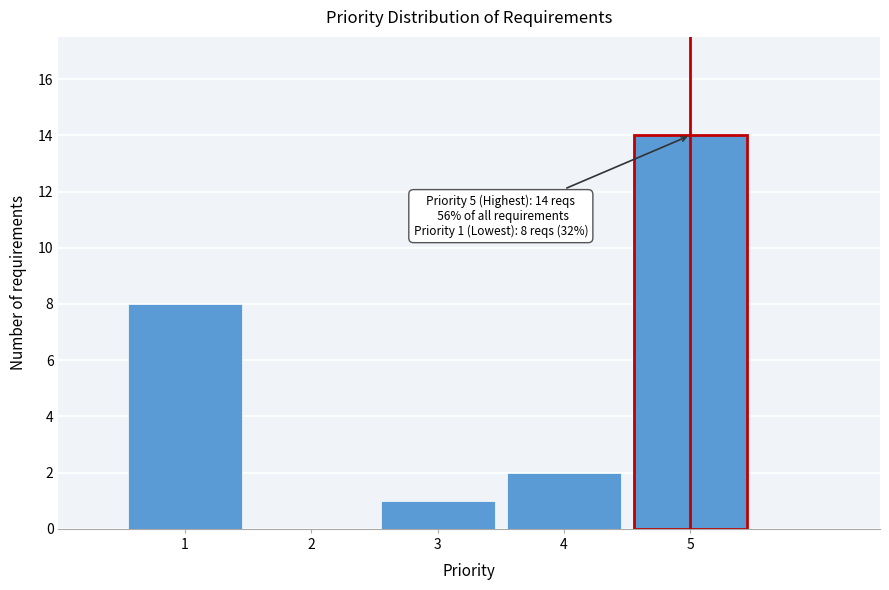

Which range on the x-axis has the tallest bar?

4.5 to 5.5